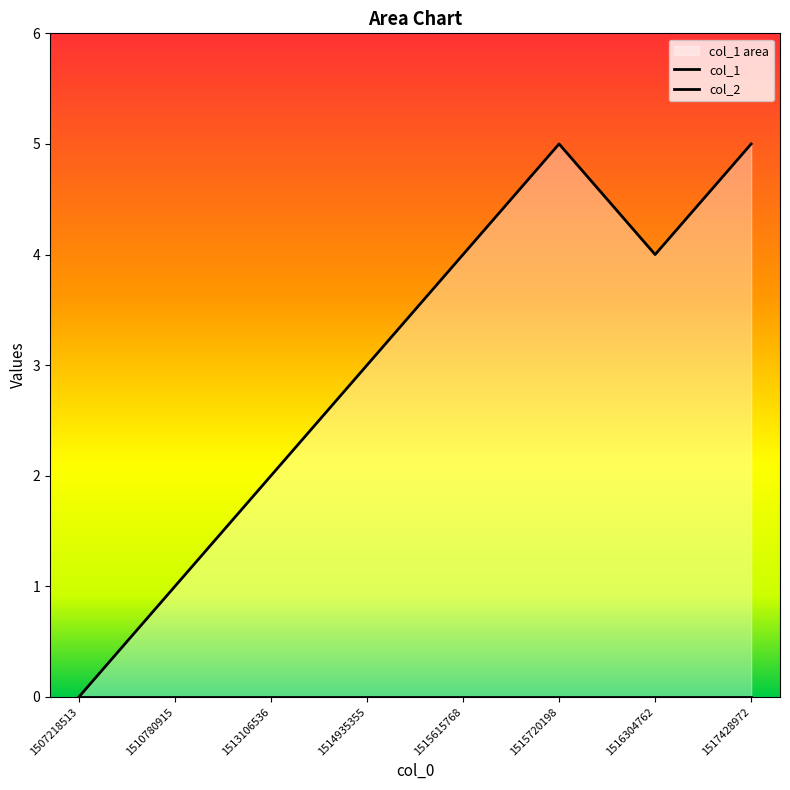

Rank the series by their maximum value, from highest to lowest.

col_1, col_2